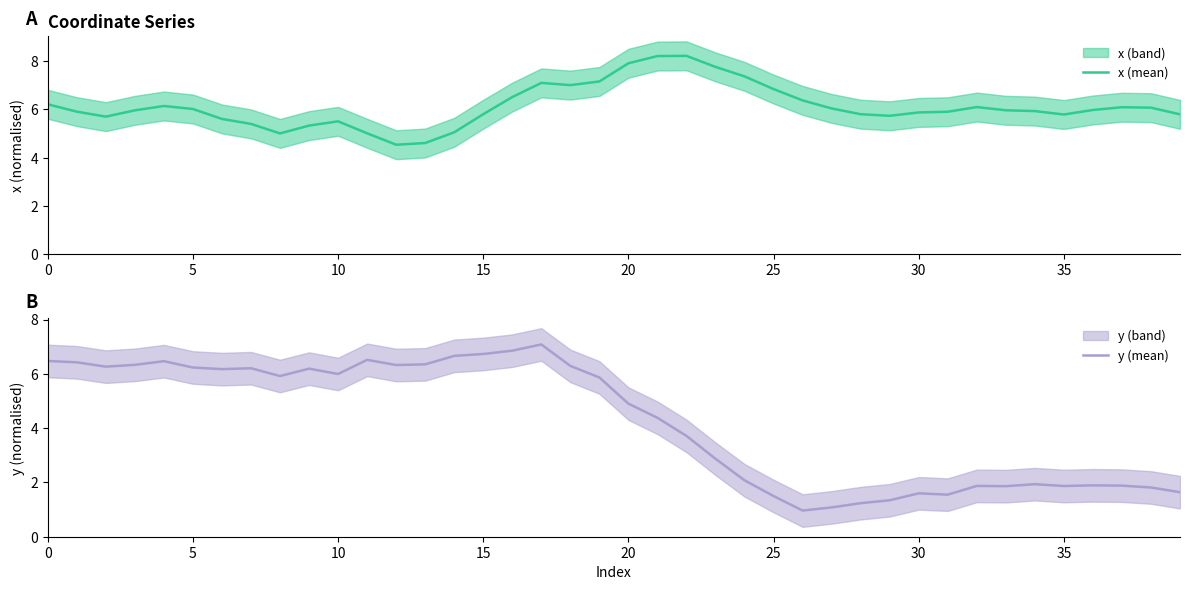

What is the highest value of the y (mean) series?

7.1